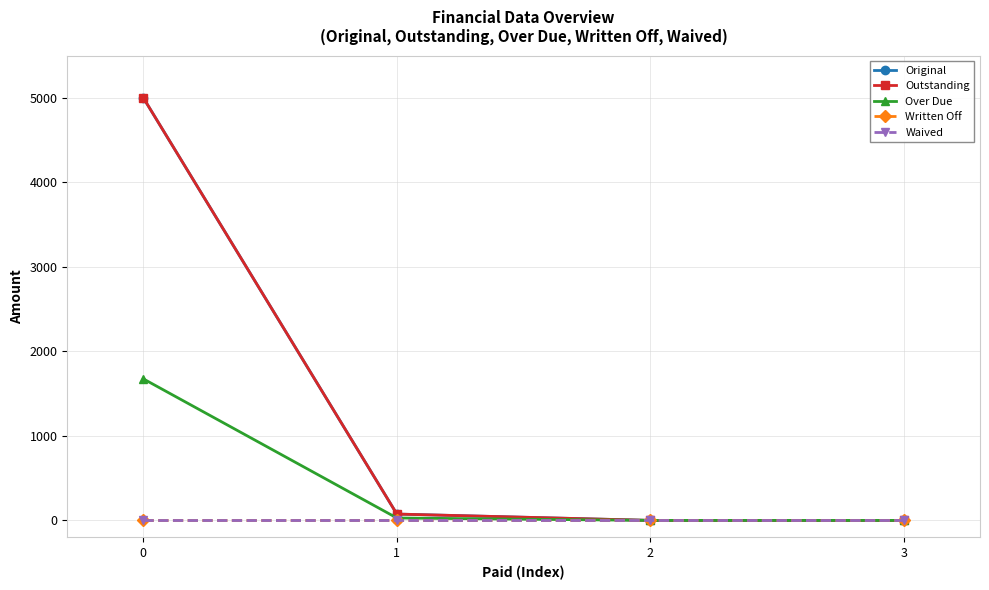

At how many categories does at least one series exceed 2228?

1